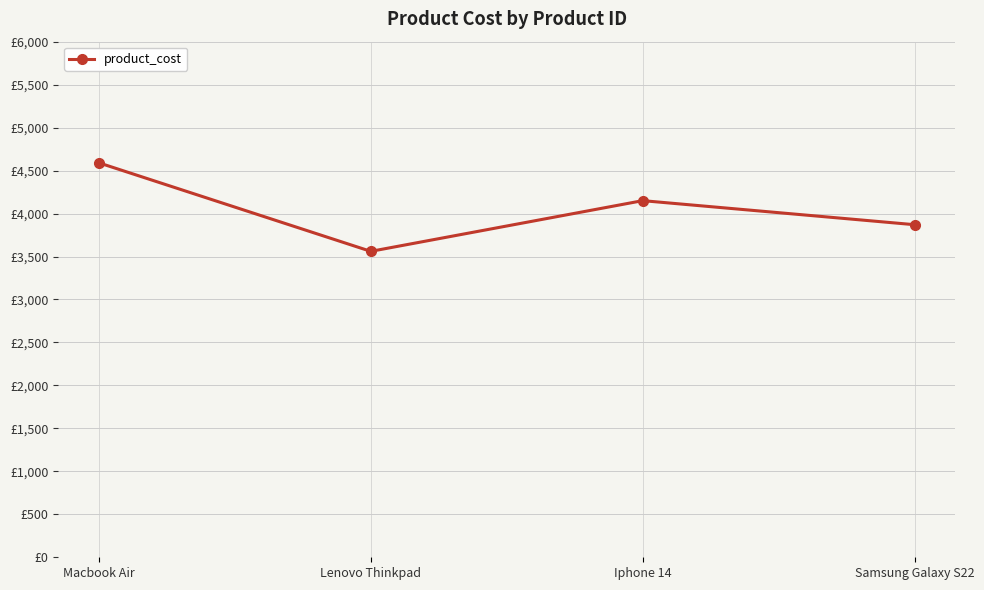

Is this an area chart (filled region under the line)?

No